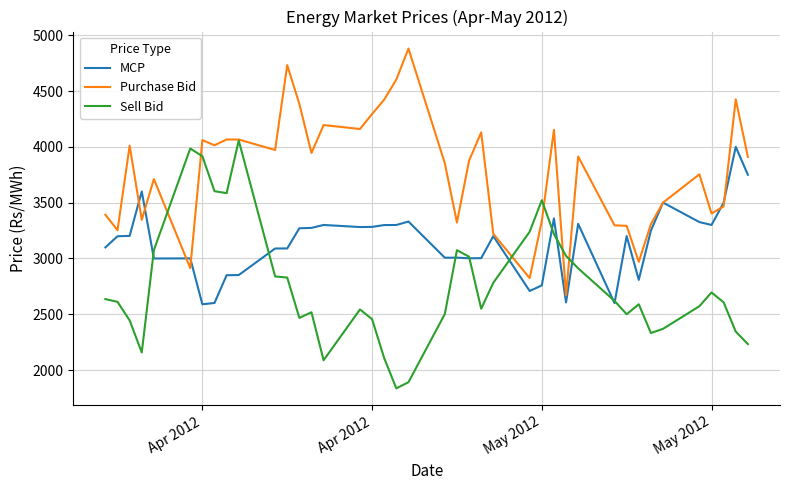

What is the maximum value for Purchase Bid?

4880.8